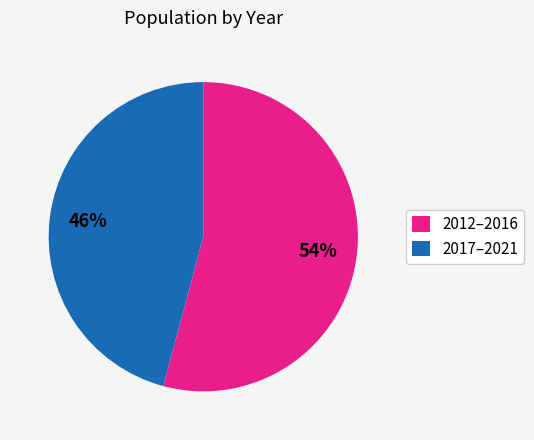

Between 2017–2021 and 2012–2016, which is larger?

2012–2016